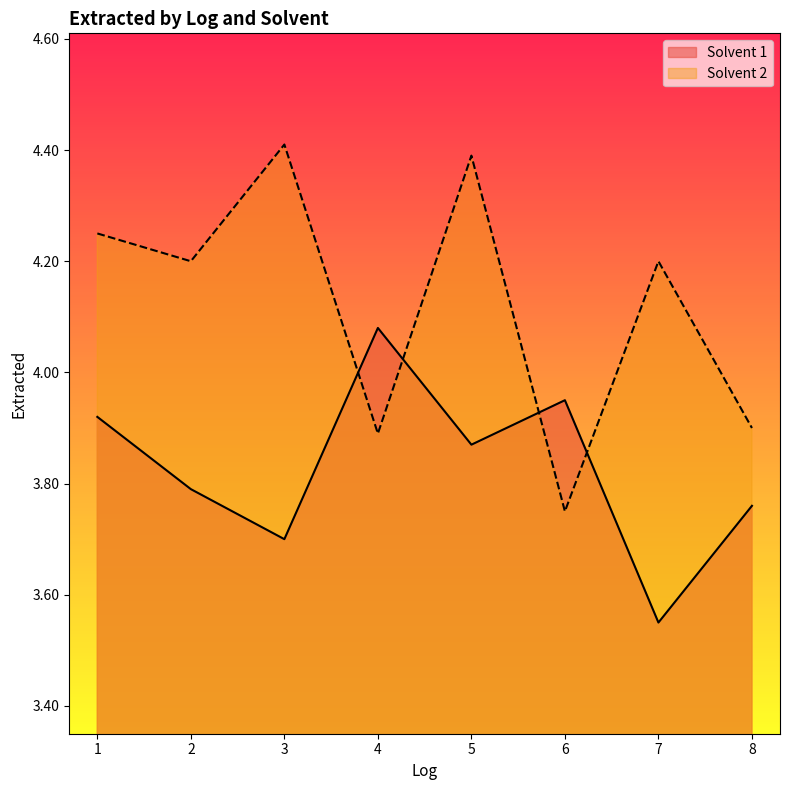

The value of Solvent 2 at 6 is 0.9. True or false?

False